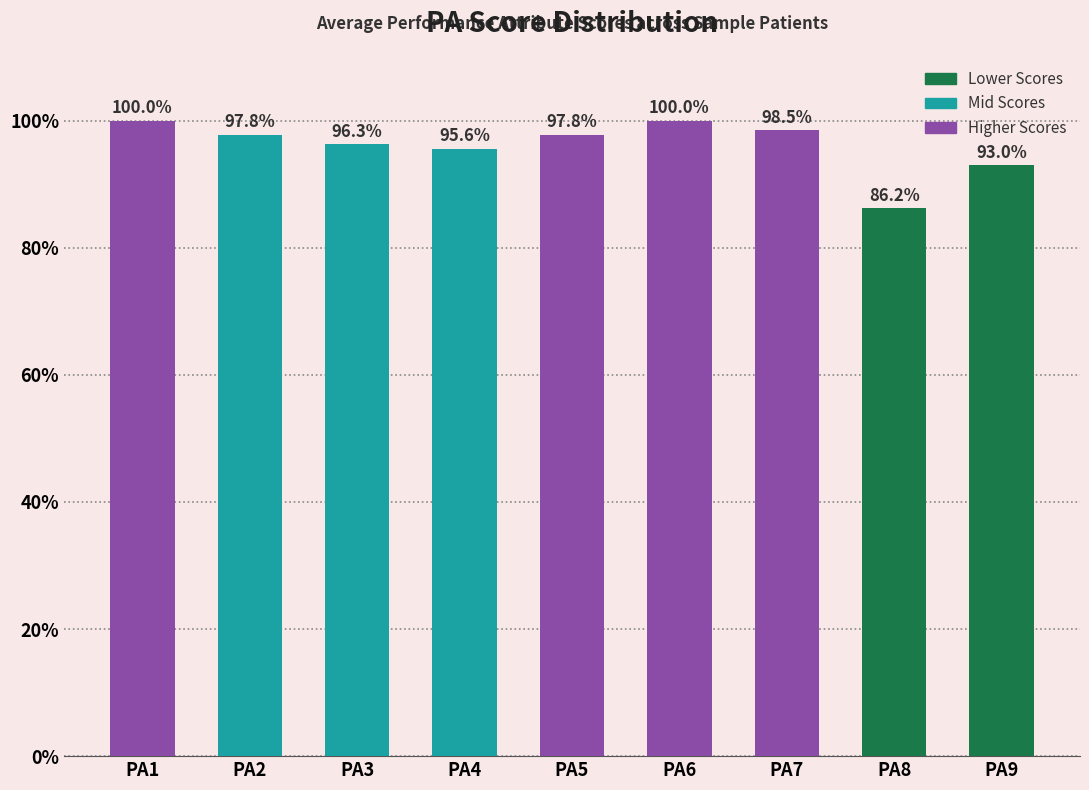

The chart shows a value of 98.5 at PA7. True or false?

True